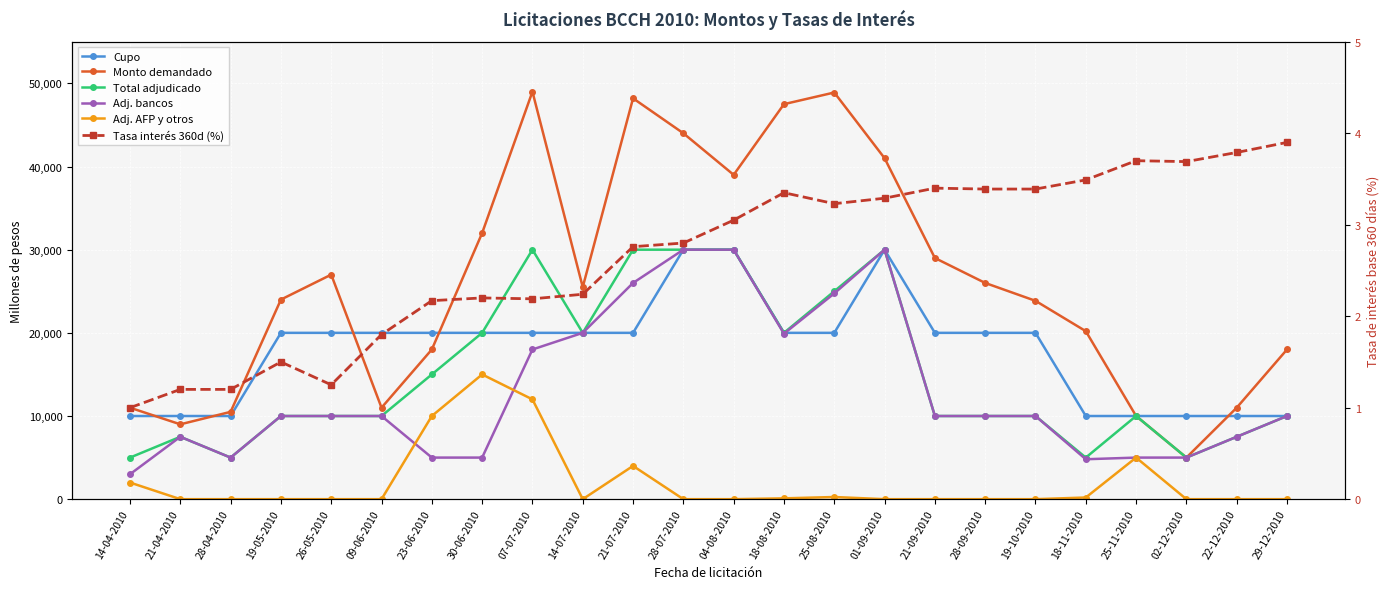

The value of Adj. bancos at 30-06-2010 is 8966.4. True or false?

False